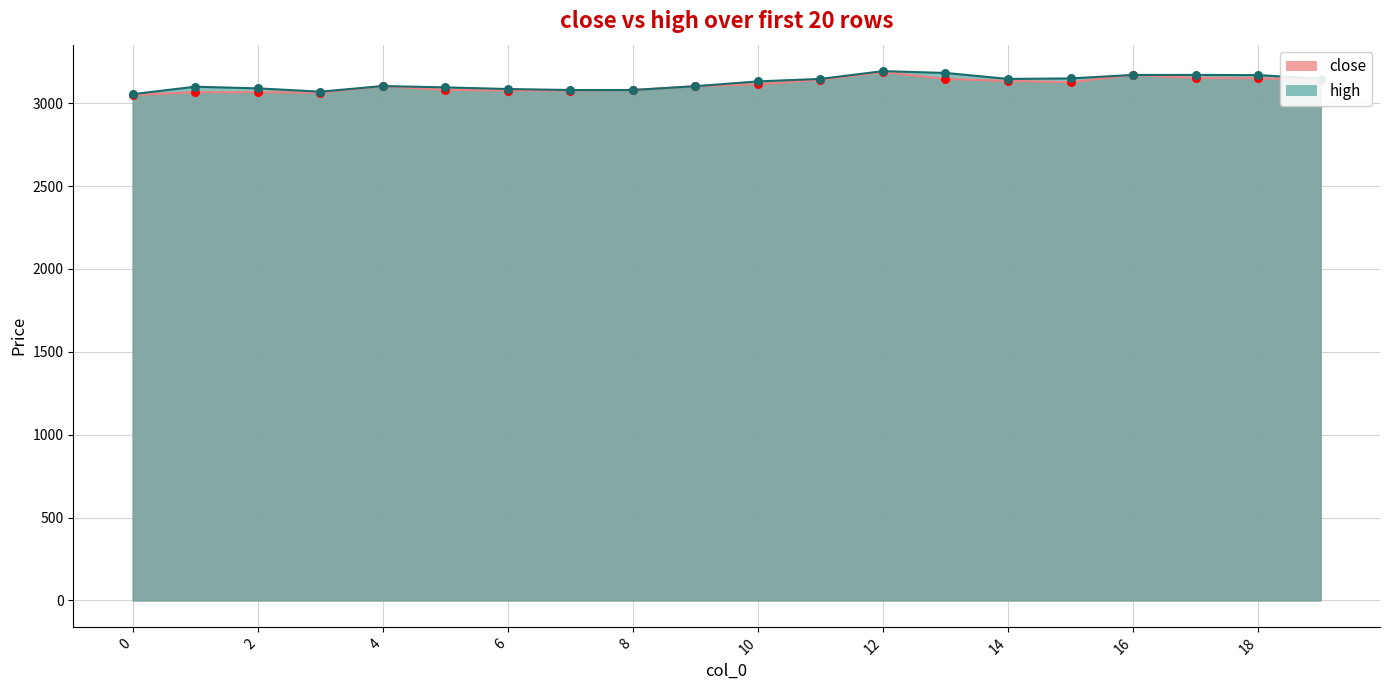

Which series contains the lowest Y value?

close